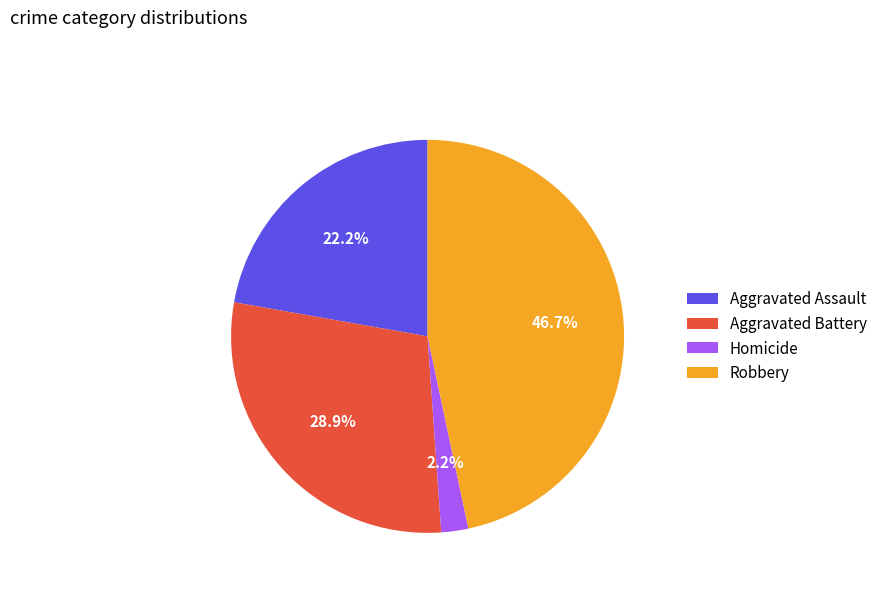

Does any single category account for the majority?

No